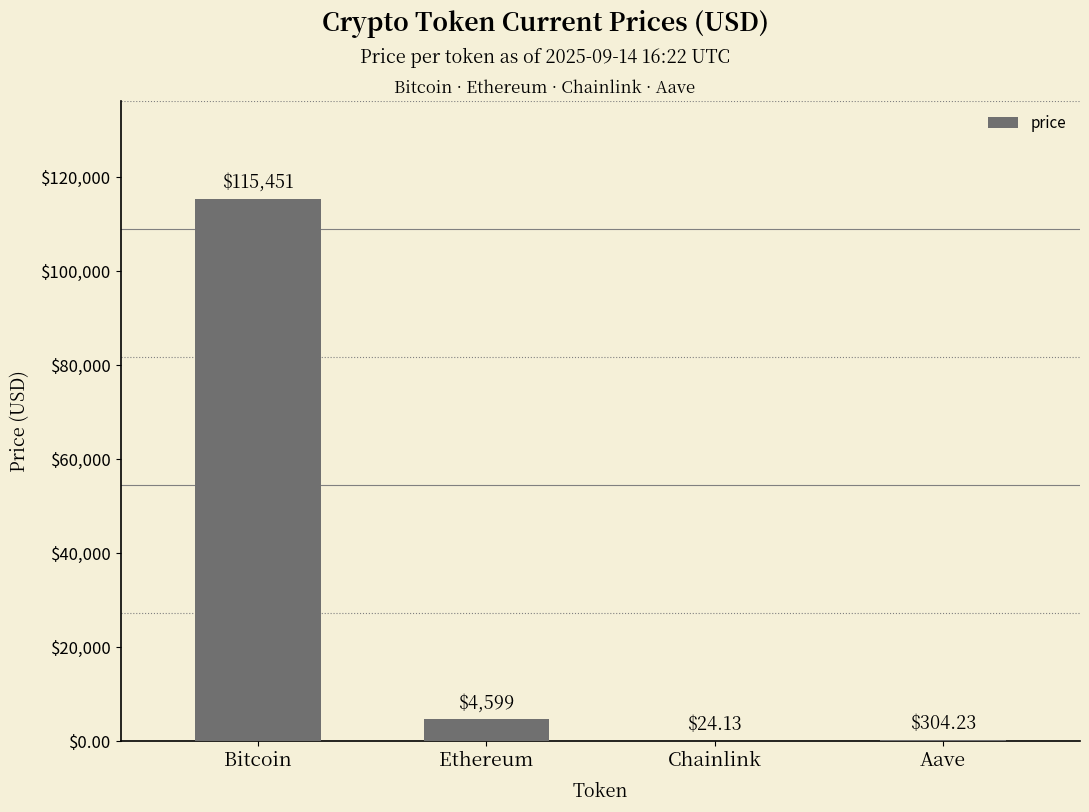

Where is the data nearest to the value 57737?

Ethereum